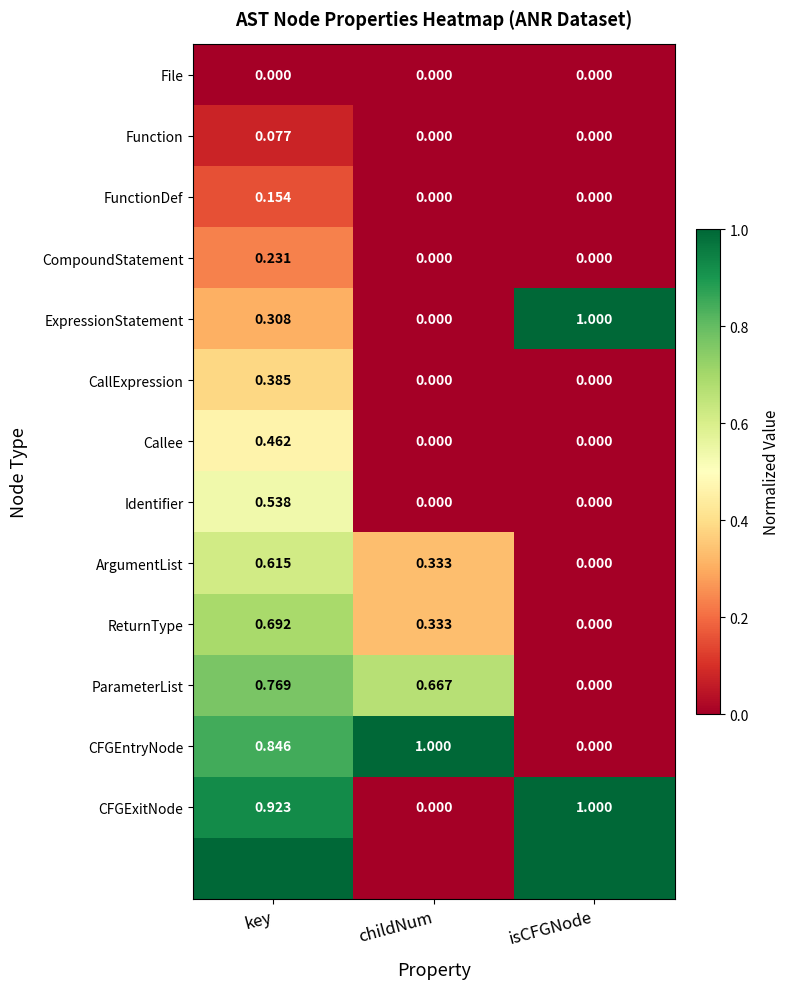

Which category has the lowest value in the ArgumentList series?

isCFGNode